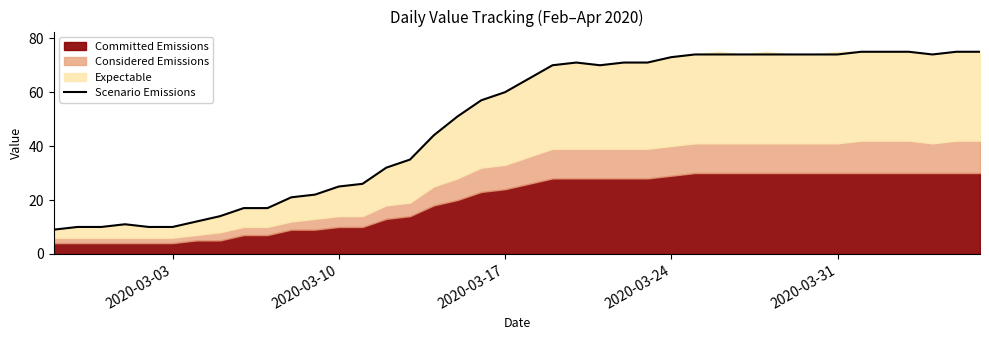

What is the minimum value for Scenario Emissions?

9